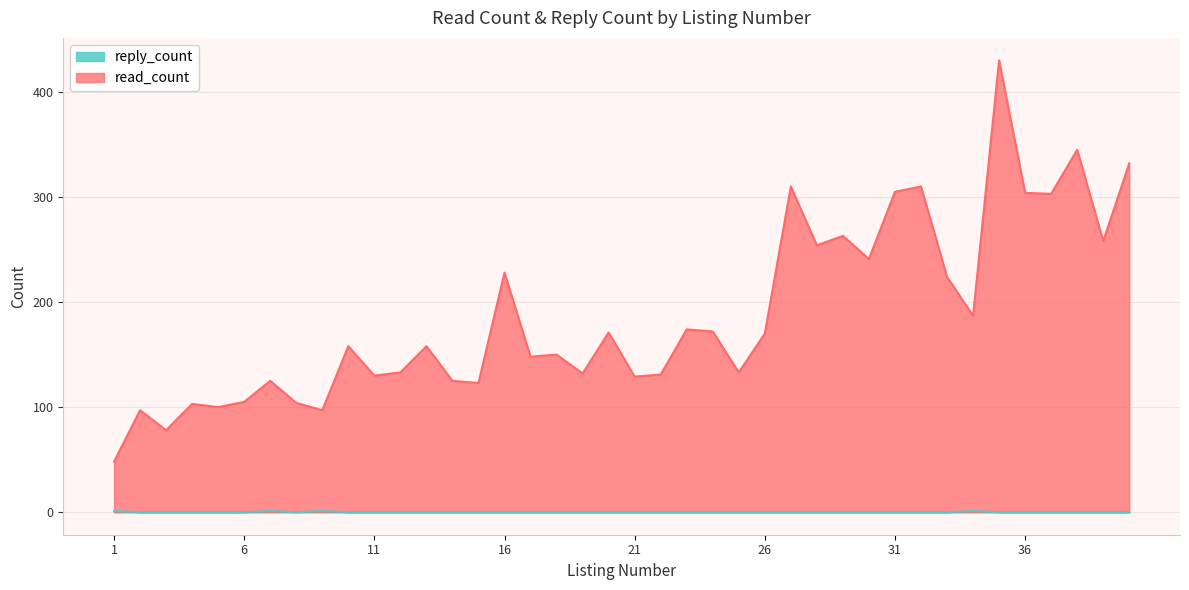

Rank the categories by read_count value from lowest to highest.

1, 3, 2, 9, 5, 4, 8, 6, 15, 7, 14, 21, 11, 22, 19, 12, 25, 17, 18, 10, 13, 26, 20, 24, 23, 34, 33, 16, 30, 28, 39, 29, 37, 36, 31, 27, 32, 40, 38, 35